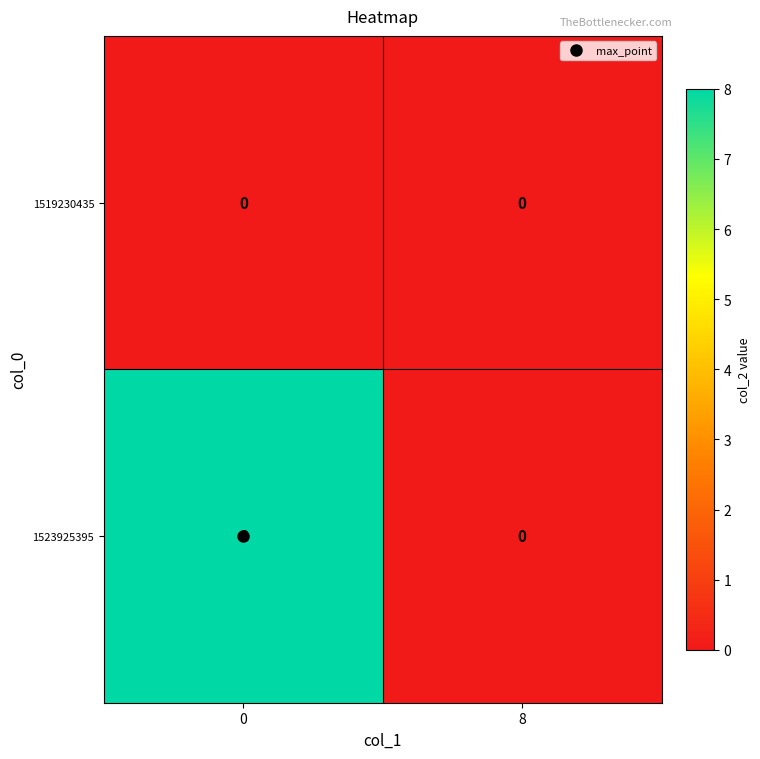

Is it true that 1523925395 equals 0 at 8?

True